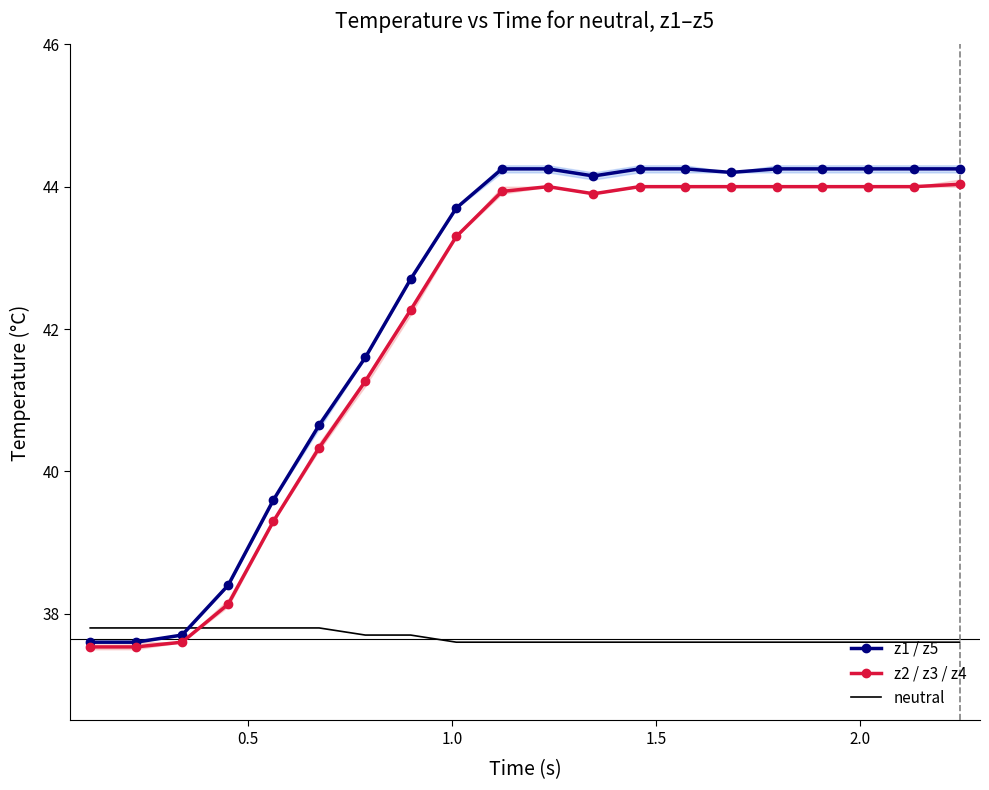

True or false: neutral and z2 / z3 / z4 intersect in this chart.

True